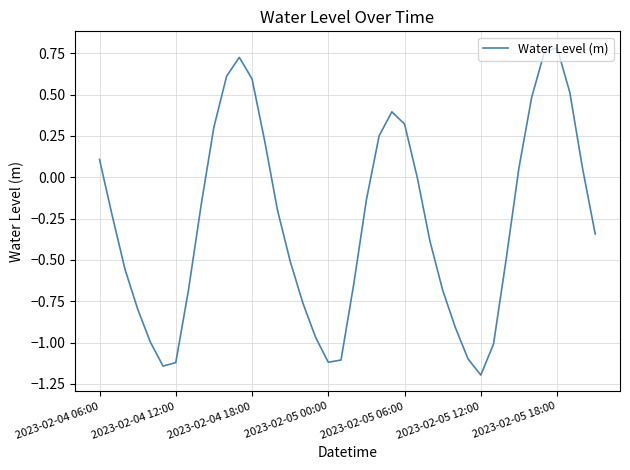

What is the difference between the maximum and minimum values?

2.0